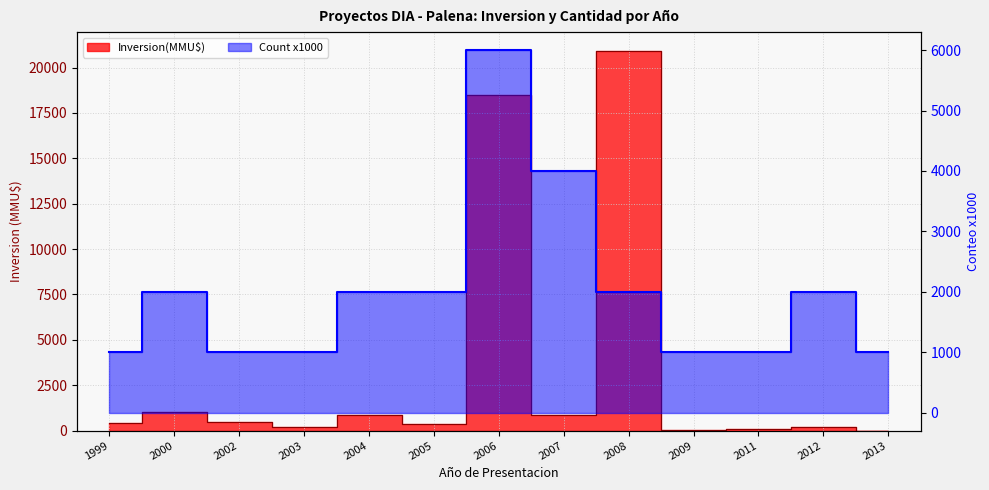

What is the difference between the second highest and minimum values in the Count series?

3000